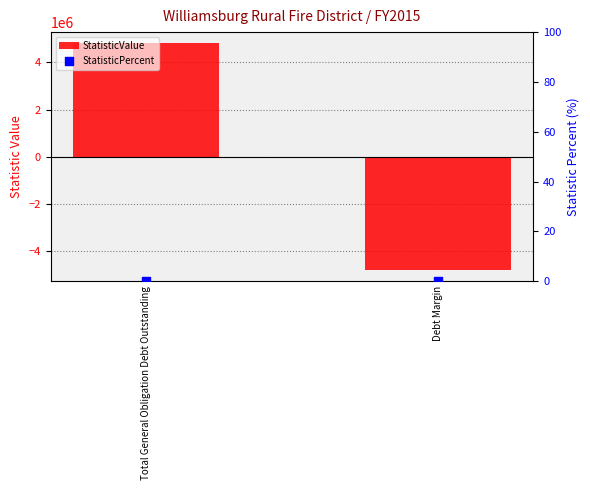

What are all the series names shown in the legend?

StatisticValue, StatisticPercent